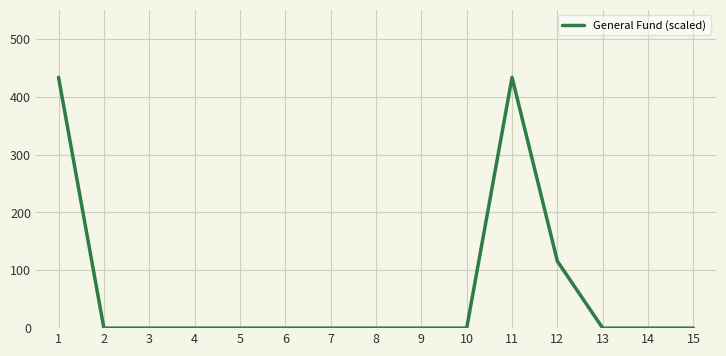

What is the change in value from 1 to 2?

-433.3